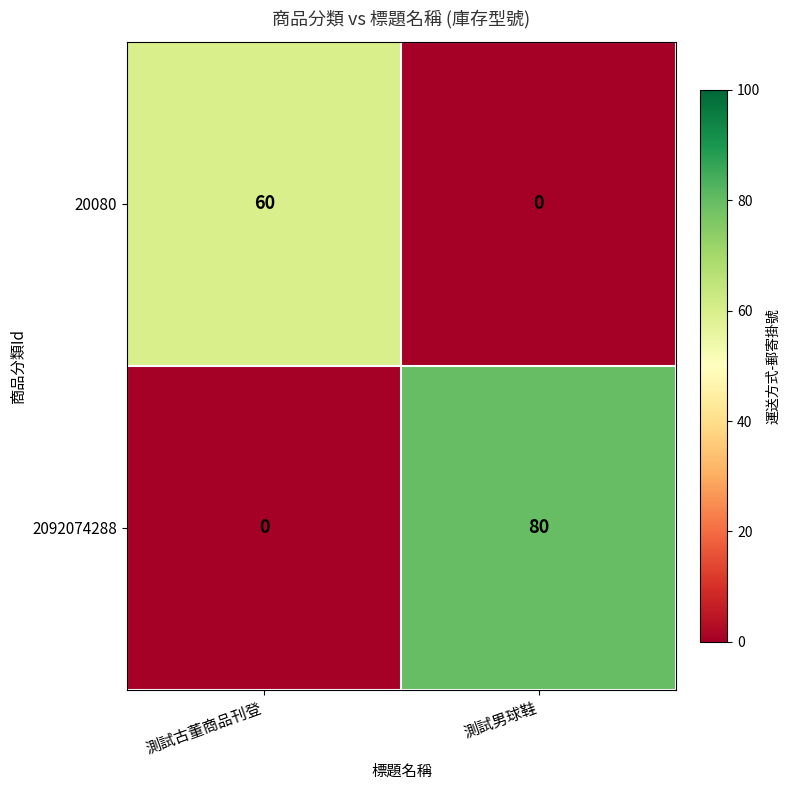

What is the maximum value shown in the chart?

80